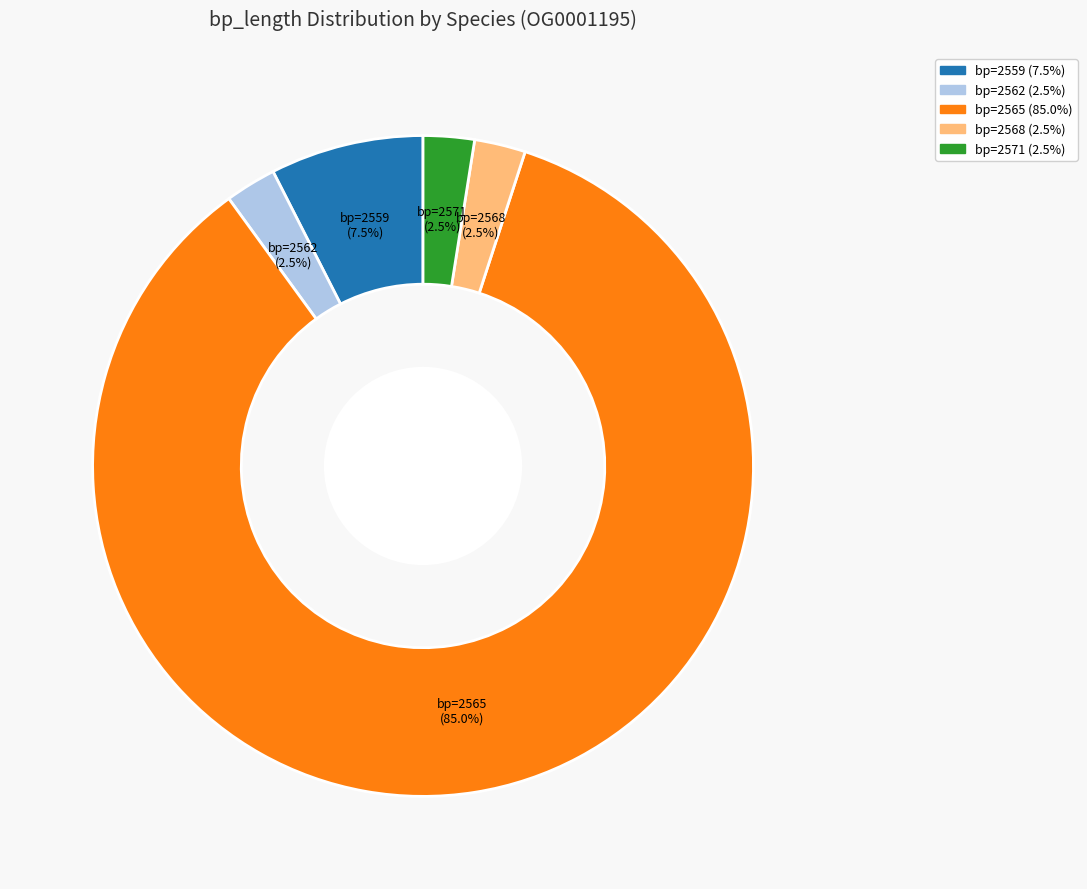

Does any single category account for the majority?

Yes